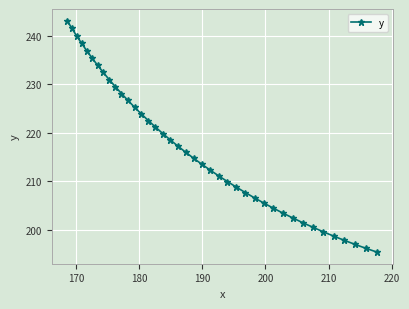

How many lines are shown in the chart?

1